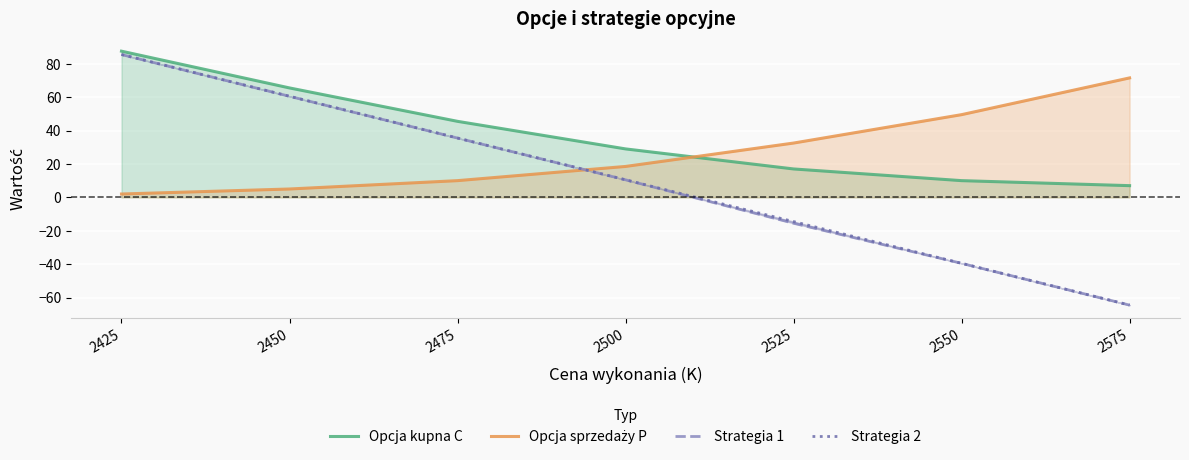

True or false: Strategia 2 and Opcja kupna C intersect in this chart.

False